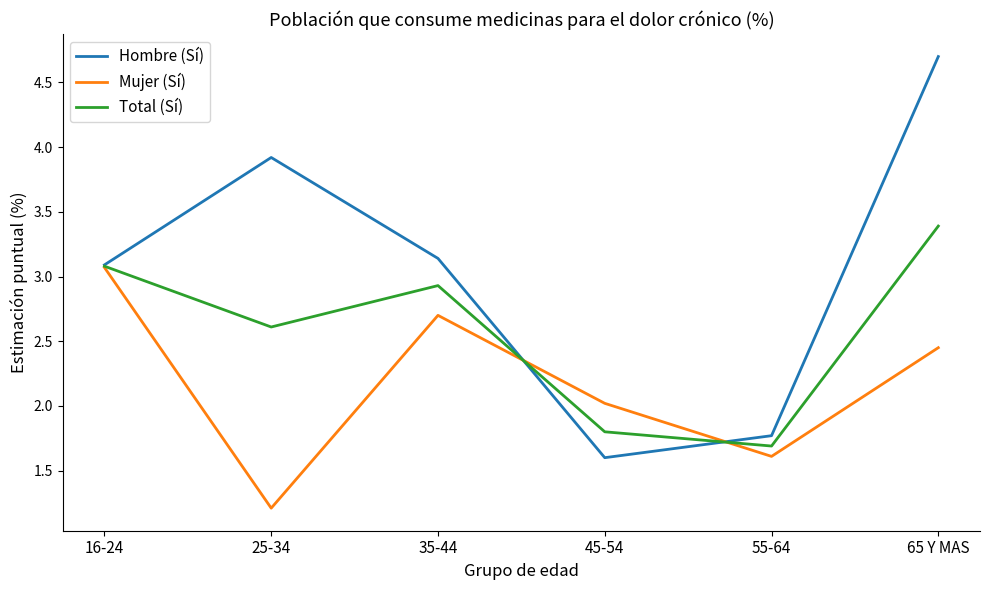

Is it true that Total (Sí) equals 3.1 at 16-24?

True